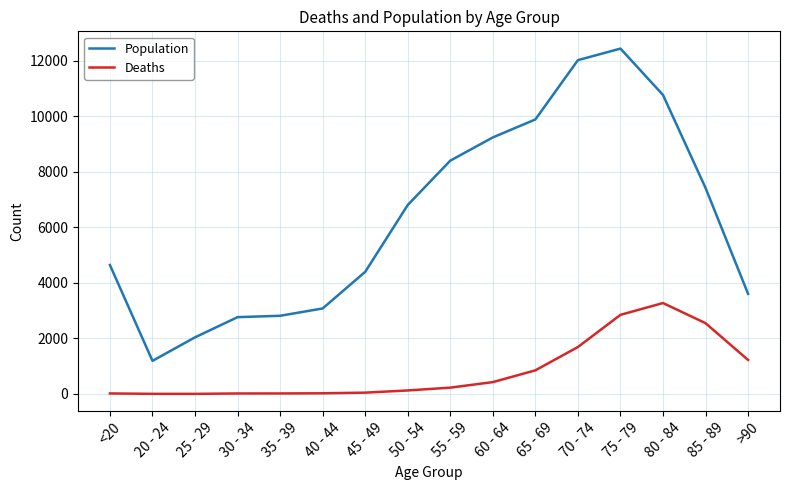

Is it true that Population equals 9883 at 65 - 69?

True